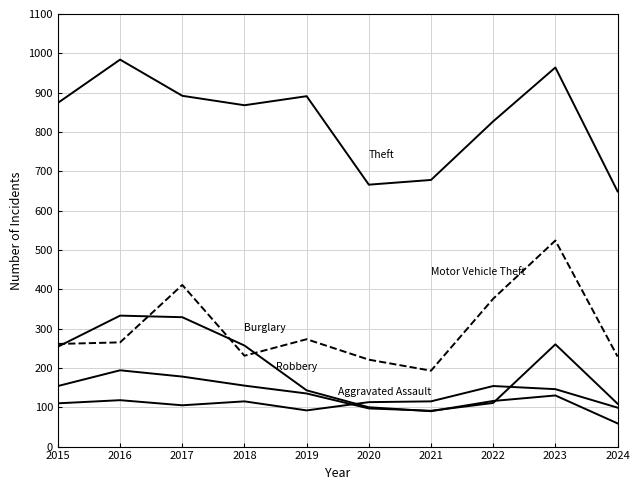

What is the total value across all series at 2017?

1915